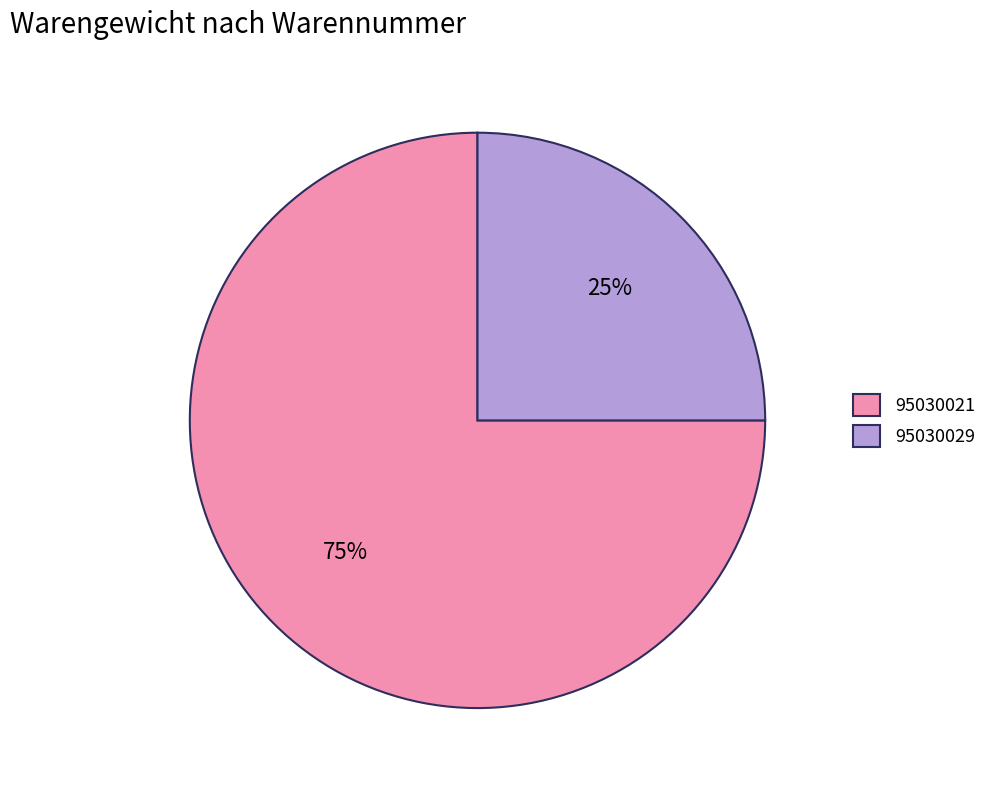

True or false: 95030021 accounts for 75% of the total.

True